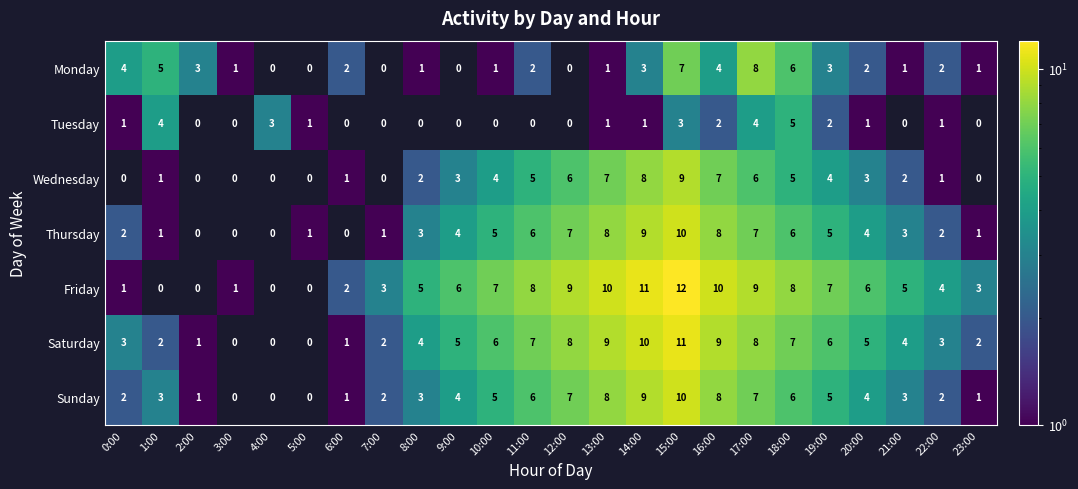

Which series has the largest range (max minus min)?

Friday